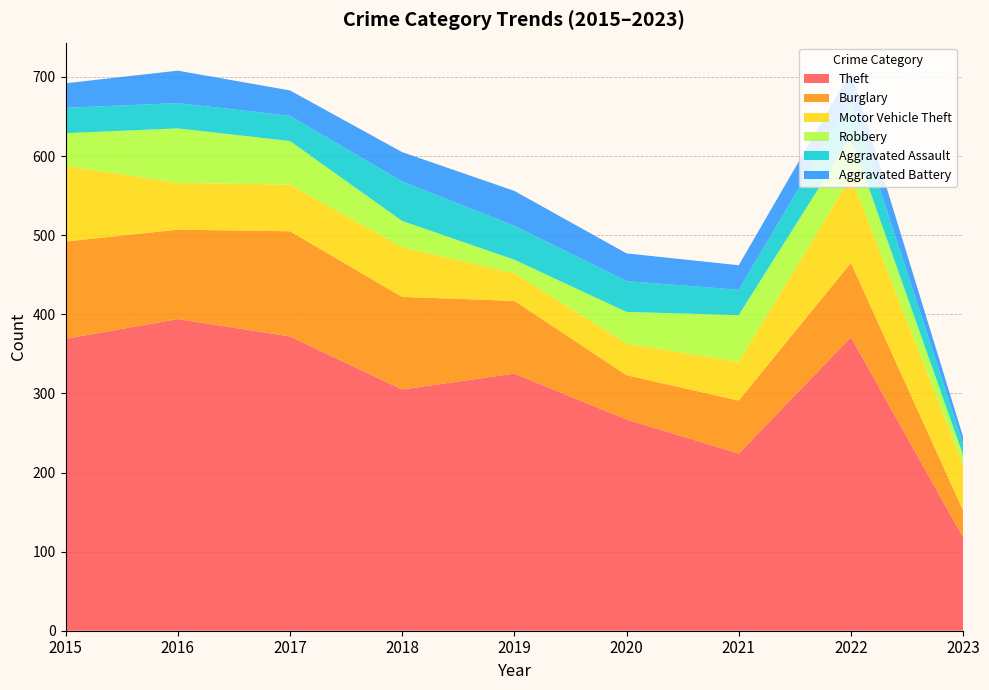

Reading left to right, extract all data points from this chart.

Theft: 369	394	372	305	325	267	224	371	118
Burglary: 123	113	133	117	92	56	67	94	34
Motor Vehicle Theft: 96	59	59	63	35	40	49	109	57
Robbery: 41	69	55	33	17	40	59	50	13
Aggravated Assault: 32	32	32	50	43	39	32	47	14
Aggravated Battery: 31	41	32	37	44	35	31	36	9